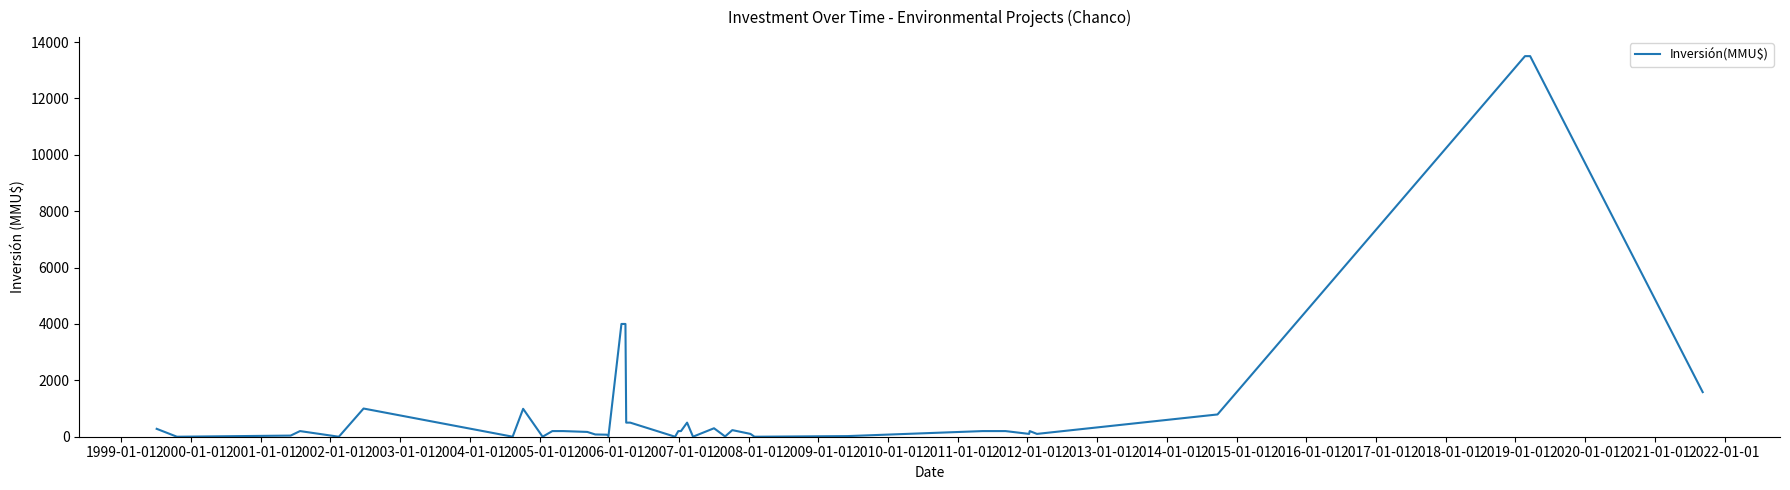

What is the difference between the maximum and minimum values?

13500